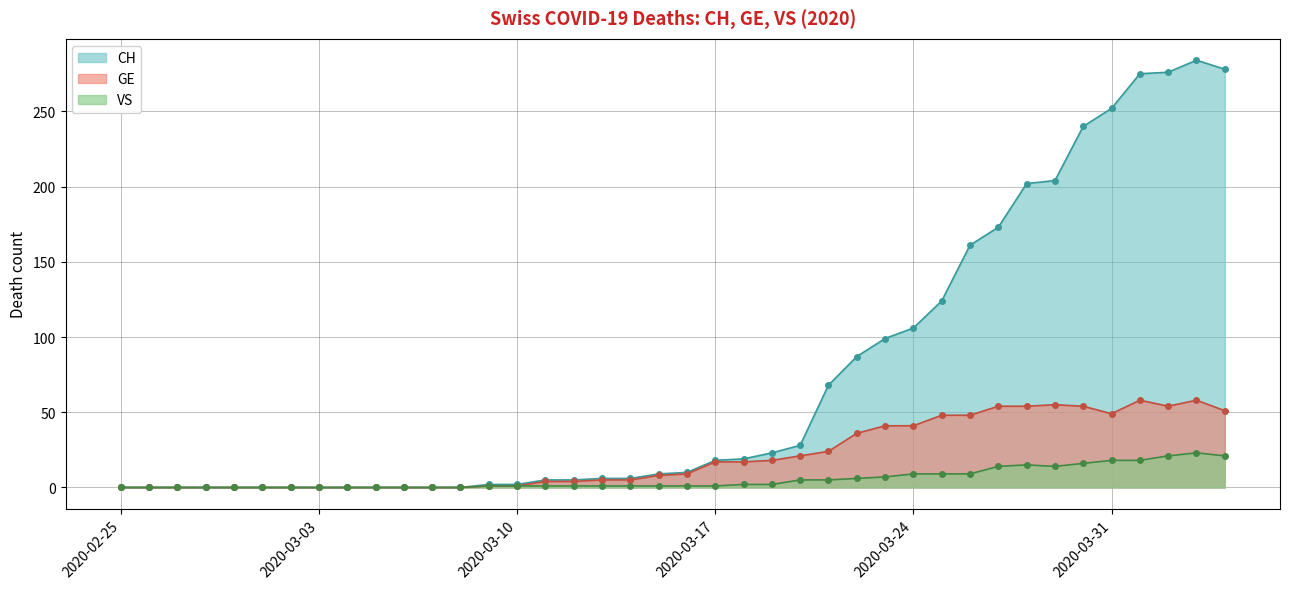

True or false: CH and GE cross at least once.

False